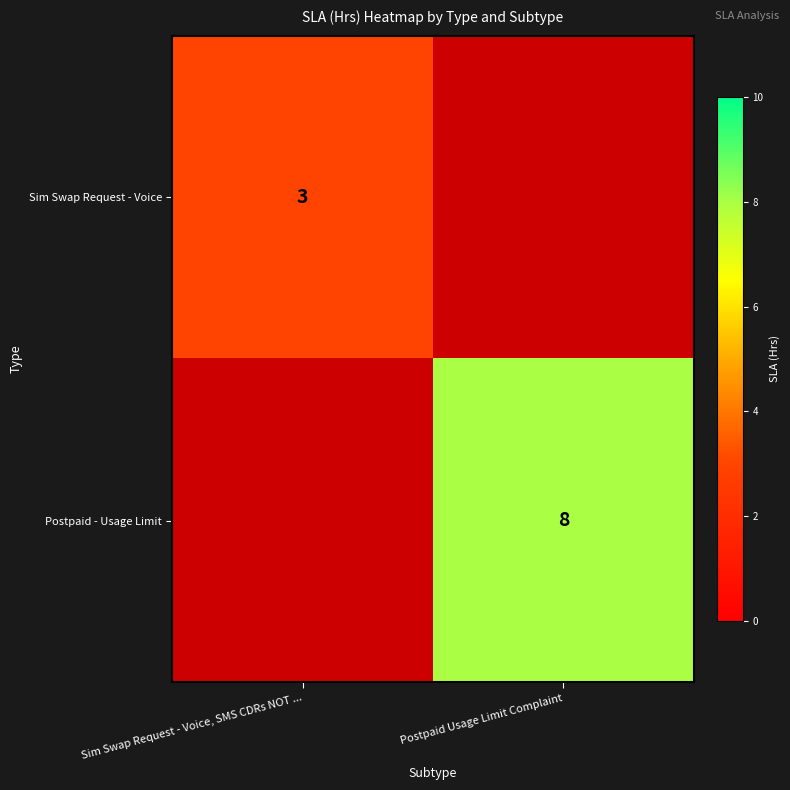

Is the value of Postpaid - Usage Limit at Postpaid Usage Limit Complaint greater than the value of Sim Swap Request - Voice at Sim Swap Request - Voice, SMS CDRs NOT ...?

Yes